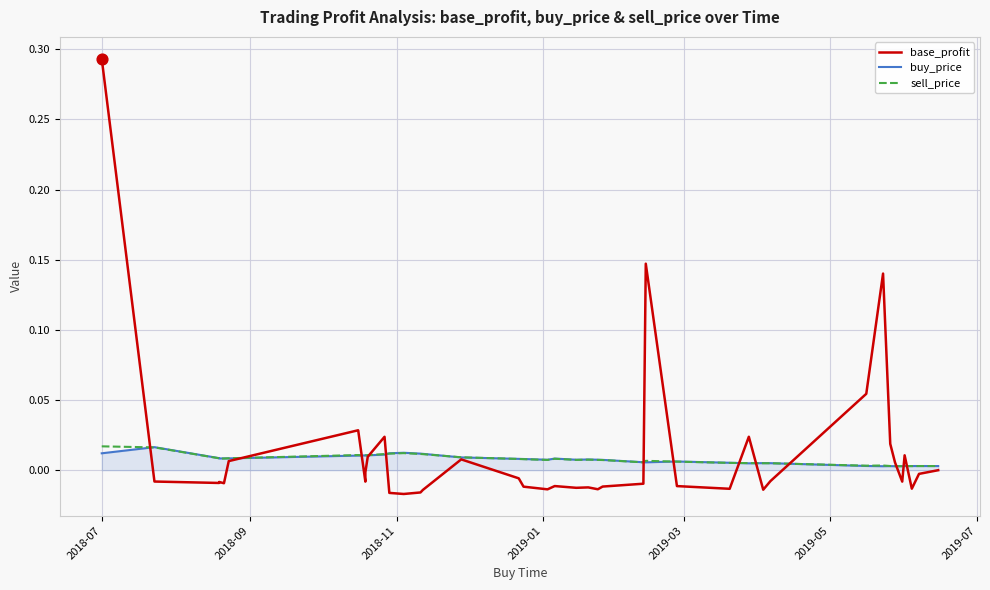

What are all the series names shown in the legend?

base_profit, buy_price, sell_price